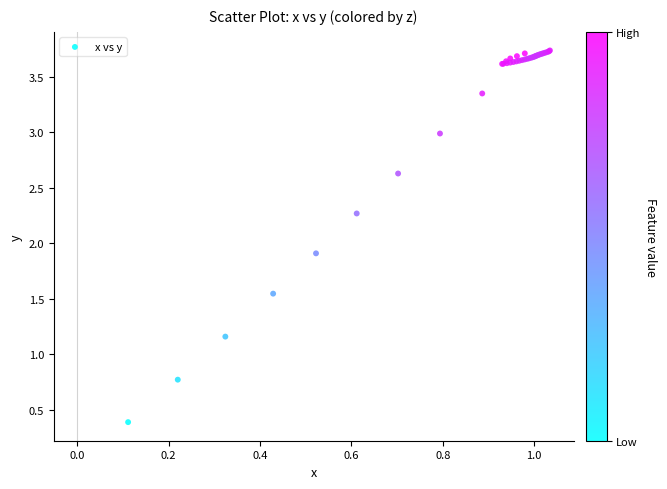

What Y value in the scatter plot is closest to 2?

1.9